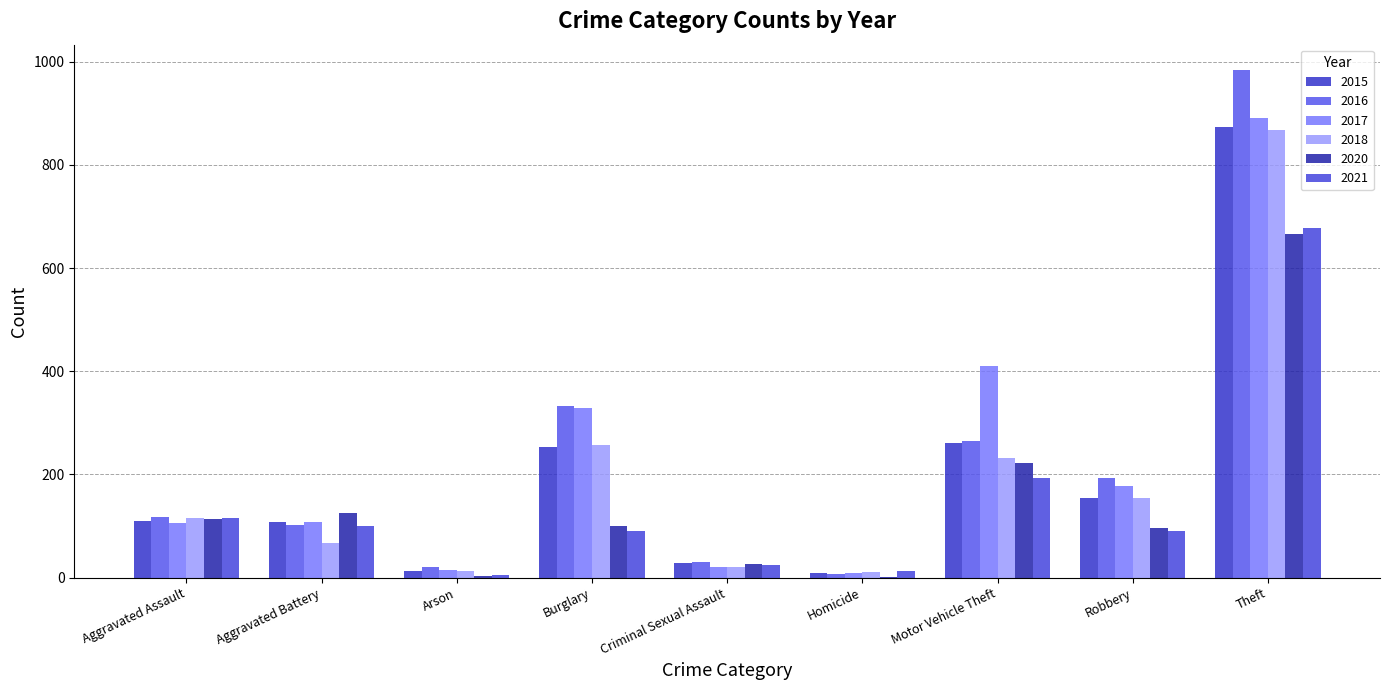

How many groups of bars are there?

9